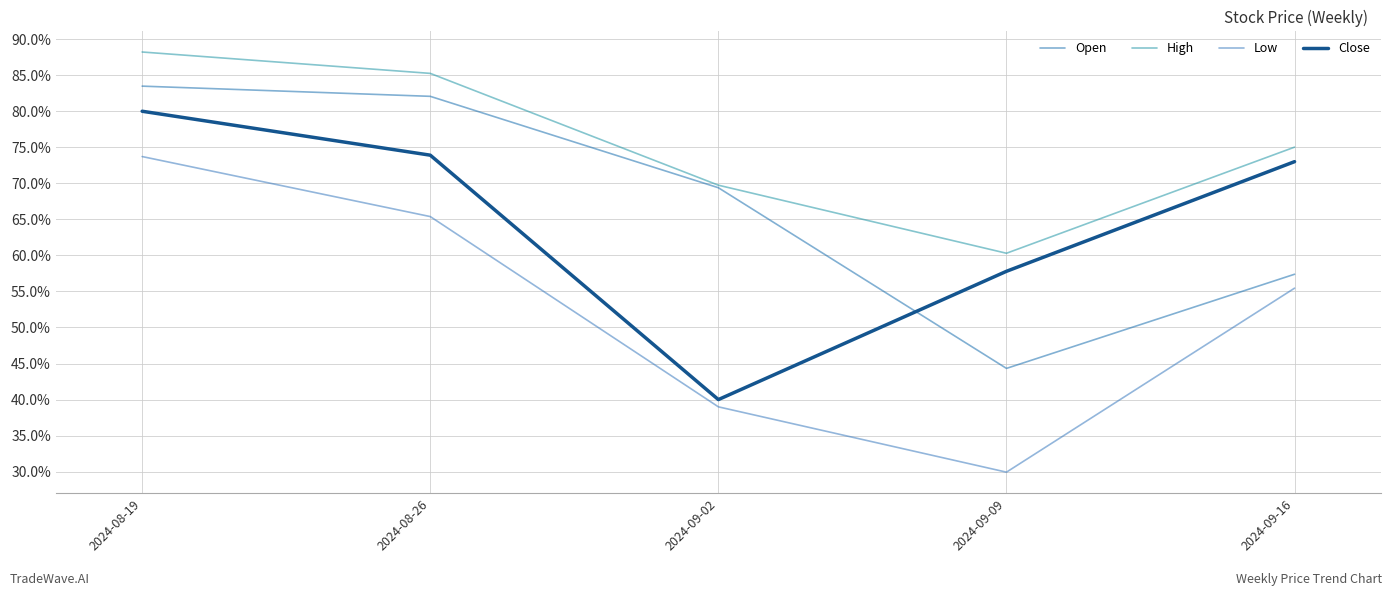

True or false: Open and Low intersect in this chart.

False